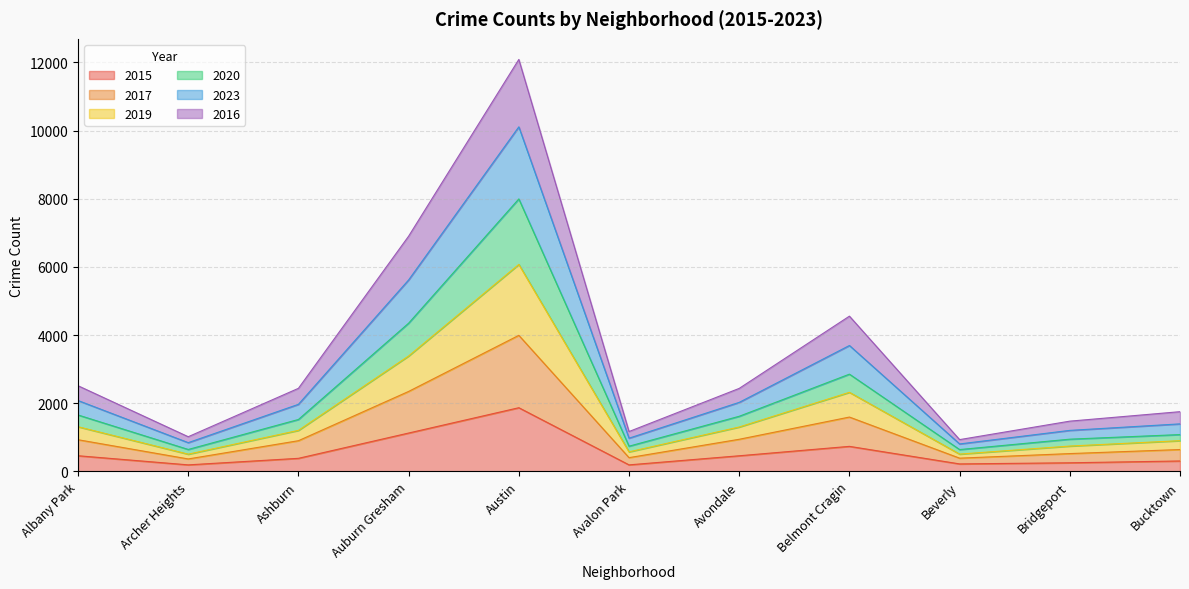

What is the total value across all series at Belmont Cragin?

4556